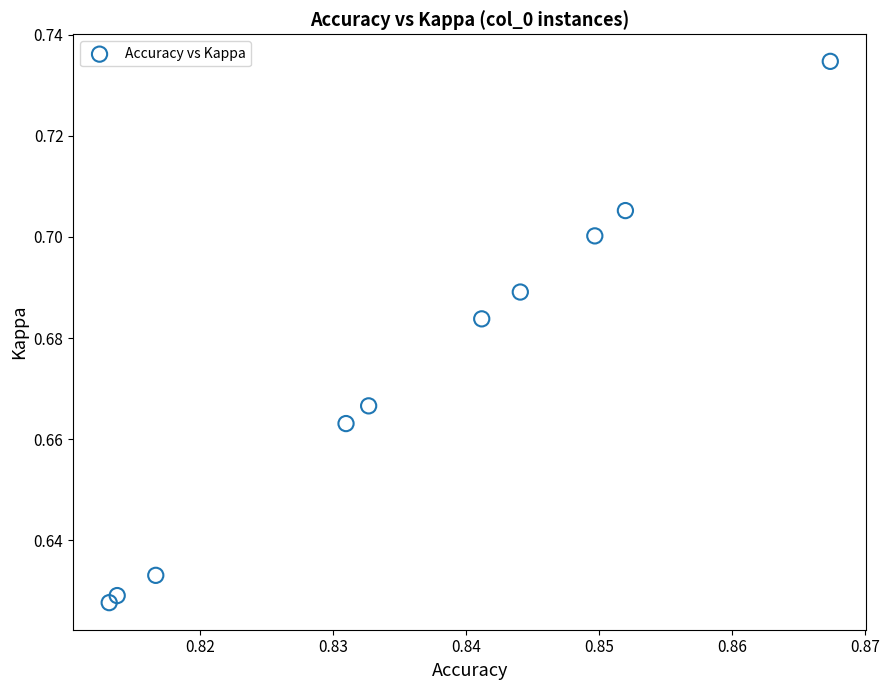

What is the average X value?

0.8